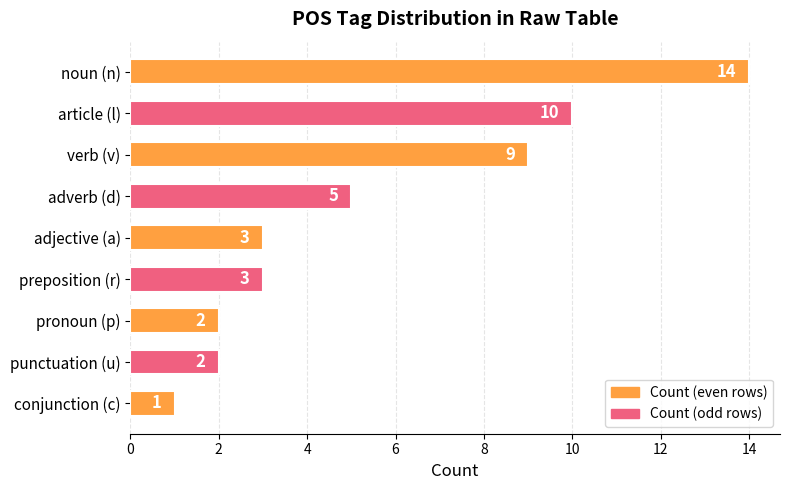

How many data points does each series have?

9